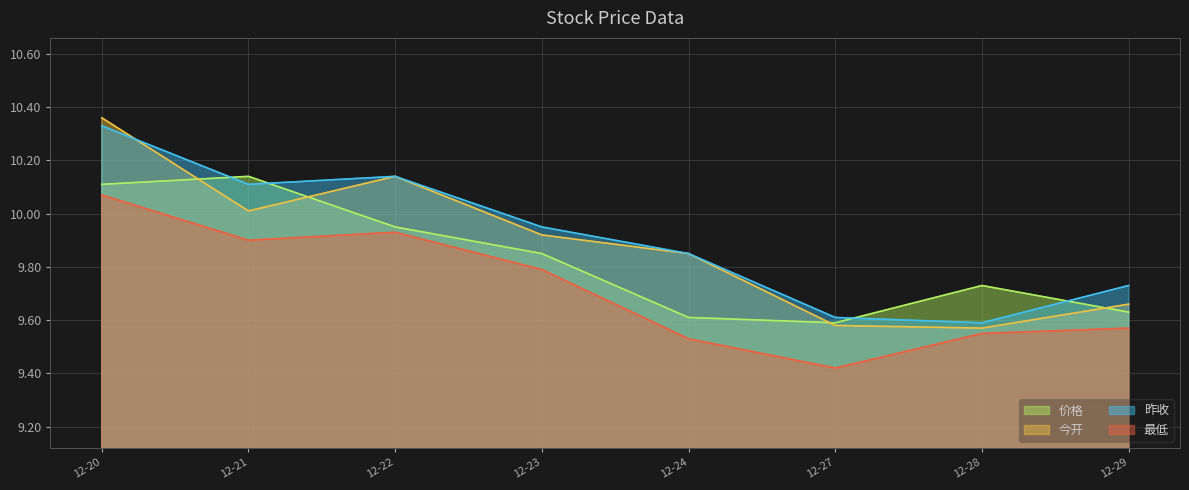

What is the average value of the 价格 series?

9.8